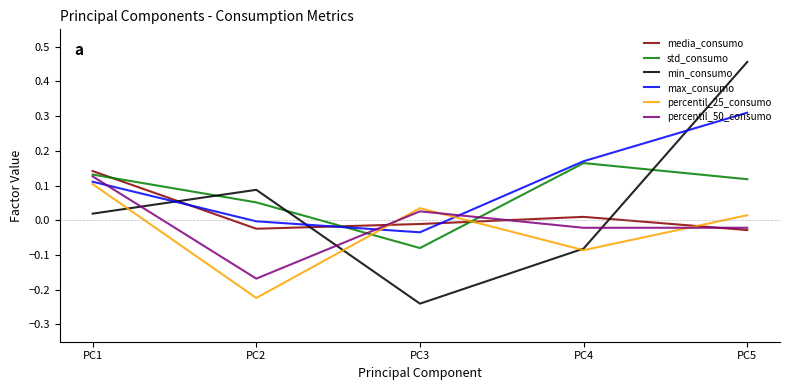

How many intersections are there between percentil_50_consumo and min_consumo?

3